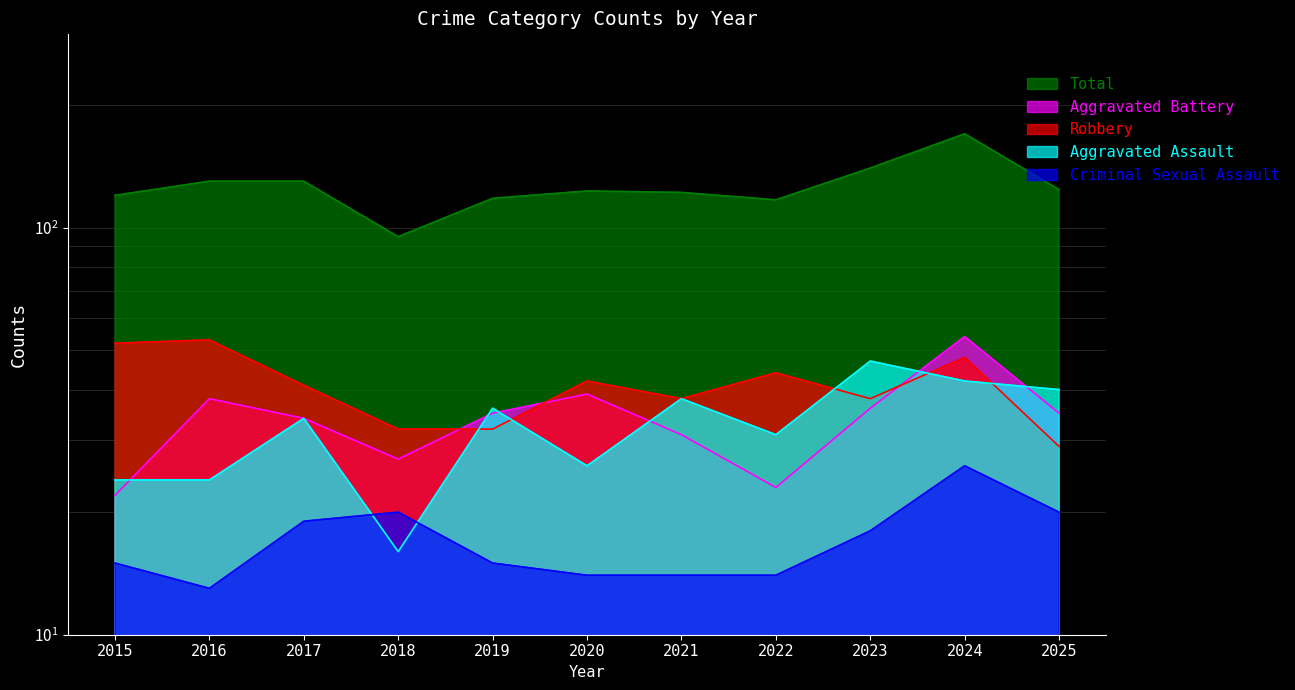

Reading left to right, list all the values displayed in this chart.

Aggravated Assault: 24	24	34	16	36	26	38	31	47	42	40
Aggravated Battery: 22	38	34	27	35	39	31	23	36	54	35
Criminal Sexual Assault: 15	13	19	20	15	14	14	14	18	26	20
Robbery: 52	53	41	32	32	42	38	44	38	48	29
Total: 120	130	130	95	118	123	122	117	140	170	124